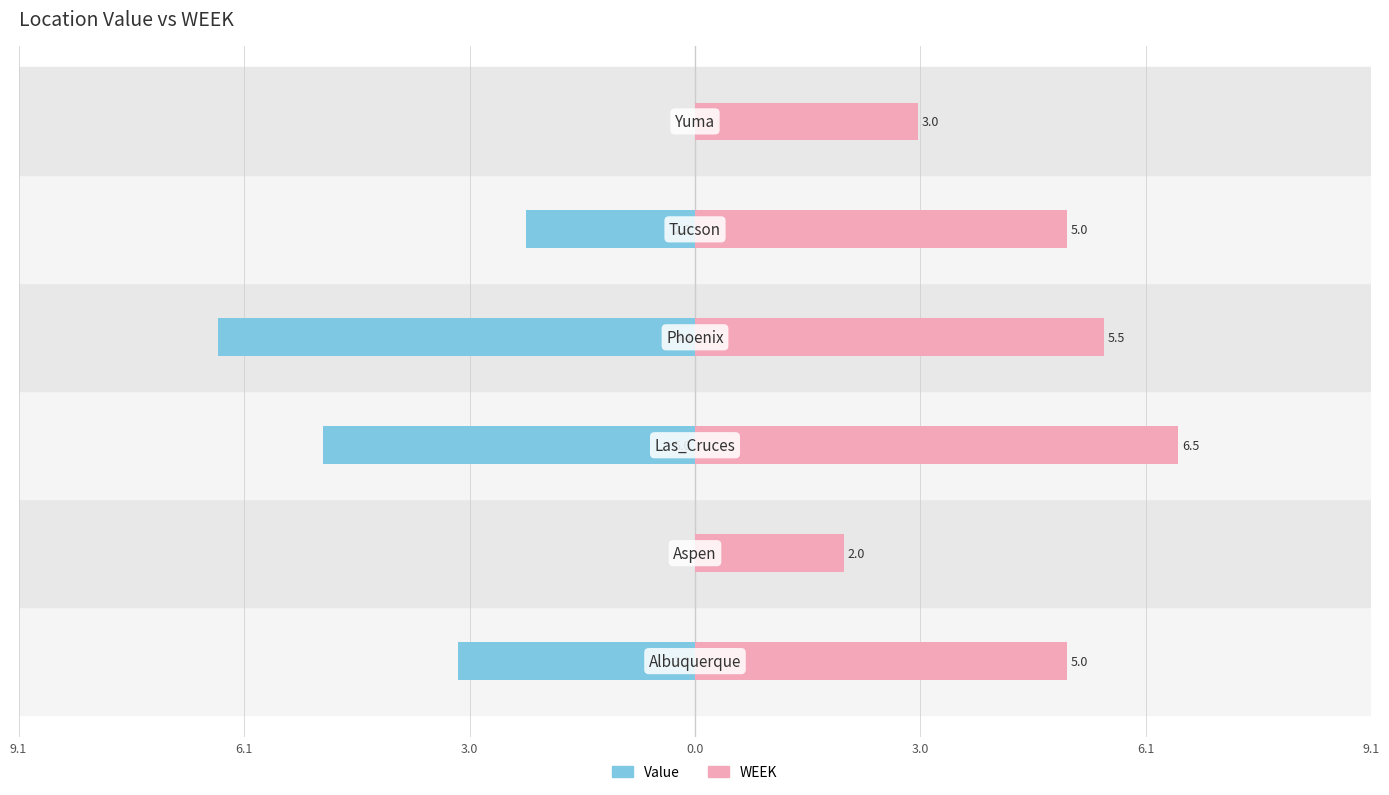

At how many categories does at least one series exceed -6?

6